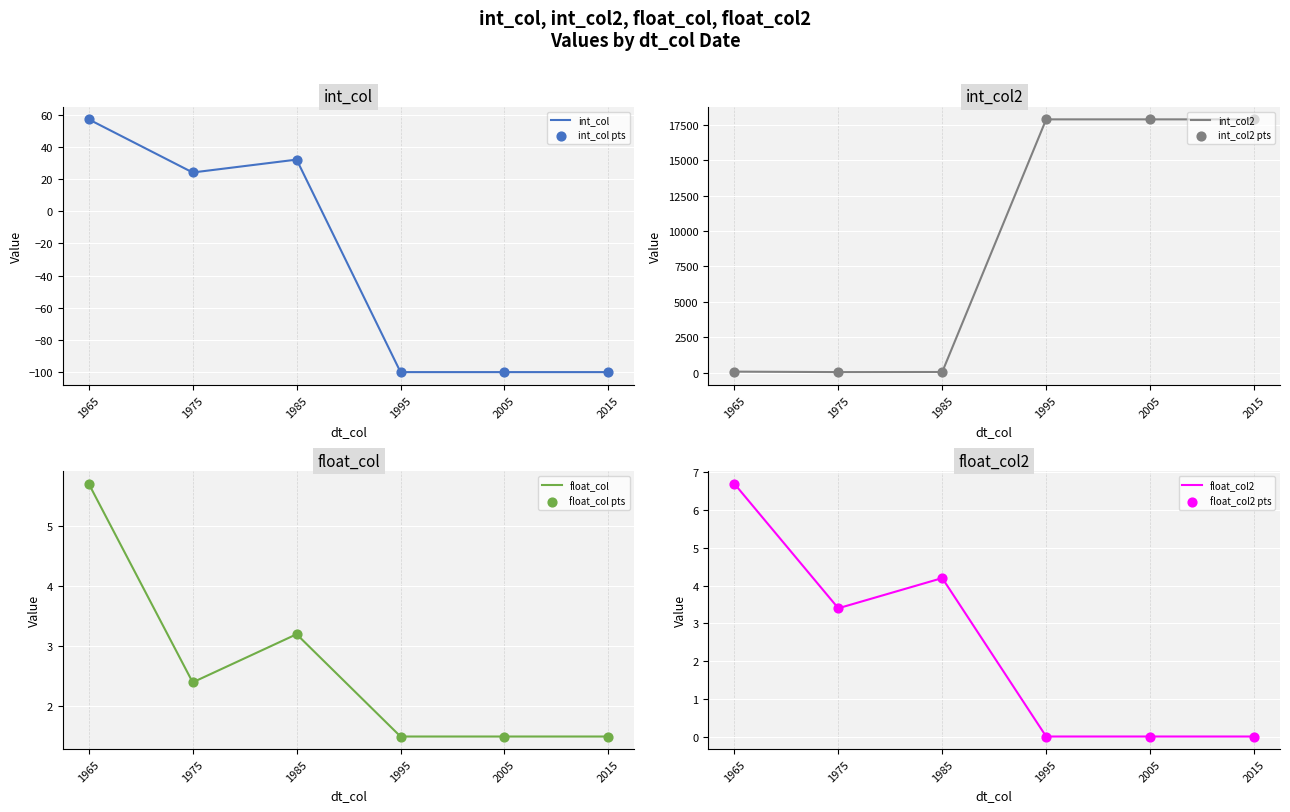

The int_col series shows 24 at 1965. True or false?

False